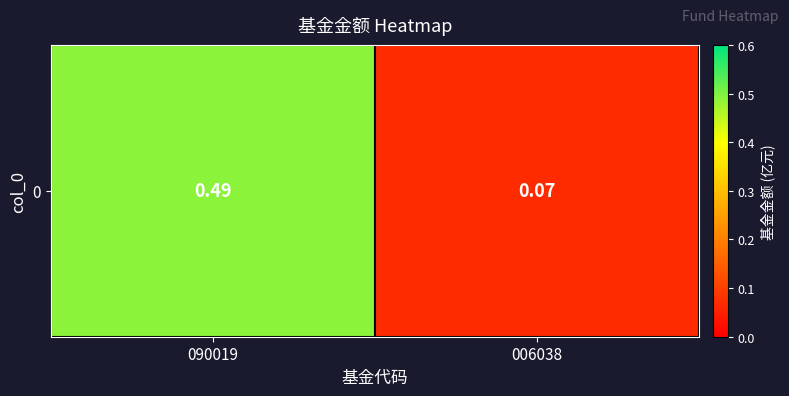

Rank the categories by value from lowest to highest.

006038, 090019